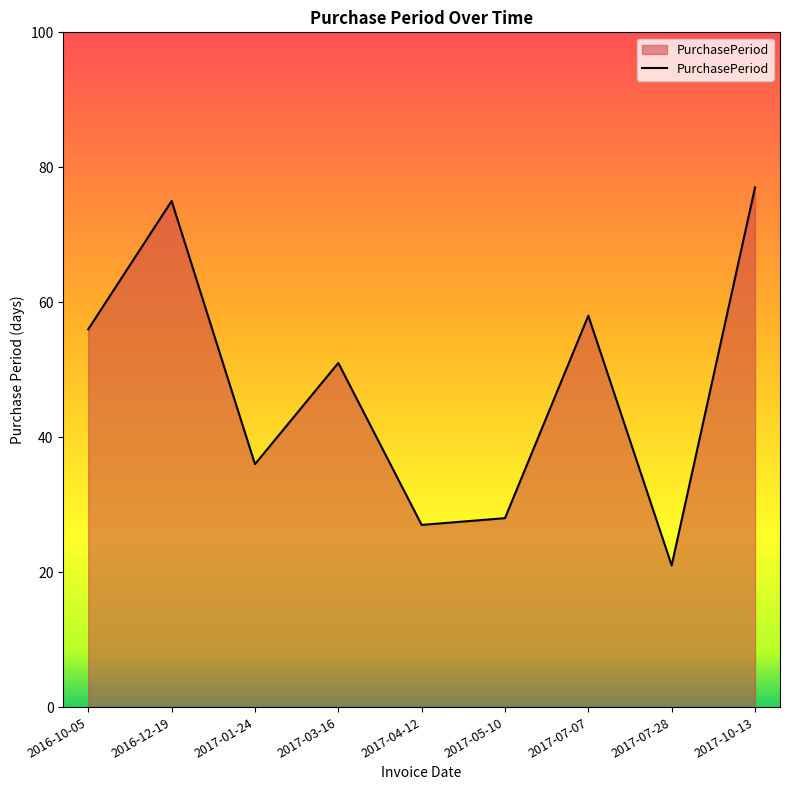

True or false: the data shows 18 at 2016-12-19.

False